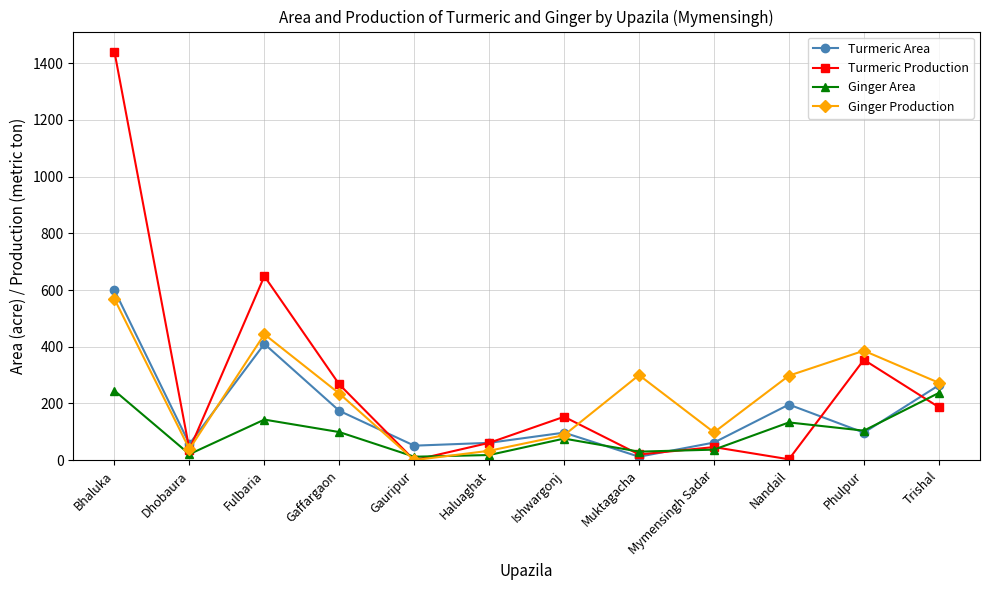

At Nandail, list the series in order from smallest to largest.

Turmeric Production, Ginger Area, Turmeric Area, Ginger Production